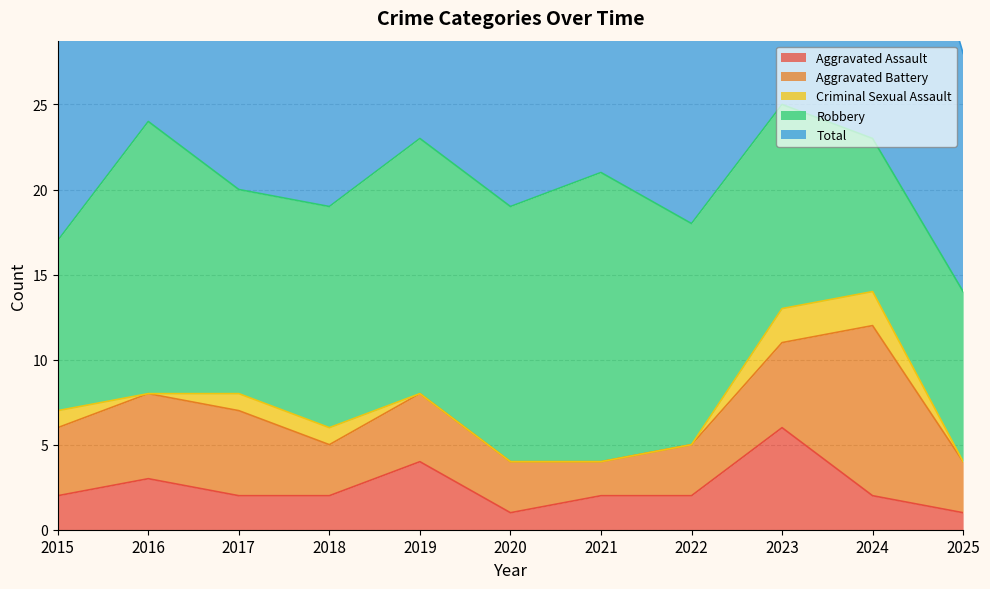

Reading left to right, extract all data points from this chart.

Aggravated Assault: 2015=2	2016=3	2017=2	2018=2	2019=4	2020=1	2021=2	2022=2	2023=6	2024=2	2025=1
Aggravated Battery: 2015=4	2016=5	2017=5	2018=3	2019=4	2020=3	2021=2	2022=3	2023=5	2024=10	2025=3
Criminal Sexual Assault: 2015=1	2016=0	2017=1	2018=1	2019=0	2020=0	2021=0	2022=0	2023=2	2024=2	2025=0
Robbery: 2015=10	2016=16	2017=12	2018=13	2019=15	2020=15	2021=17	2022=13	2023=12	2024=9	2025=10
Total: 2015=17	2016=24	2017=20	2018=19	2019=23	2020=19	2021=21	2022=18	2023=25	2024=23	2025=14